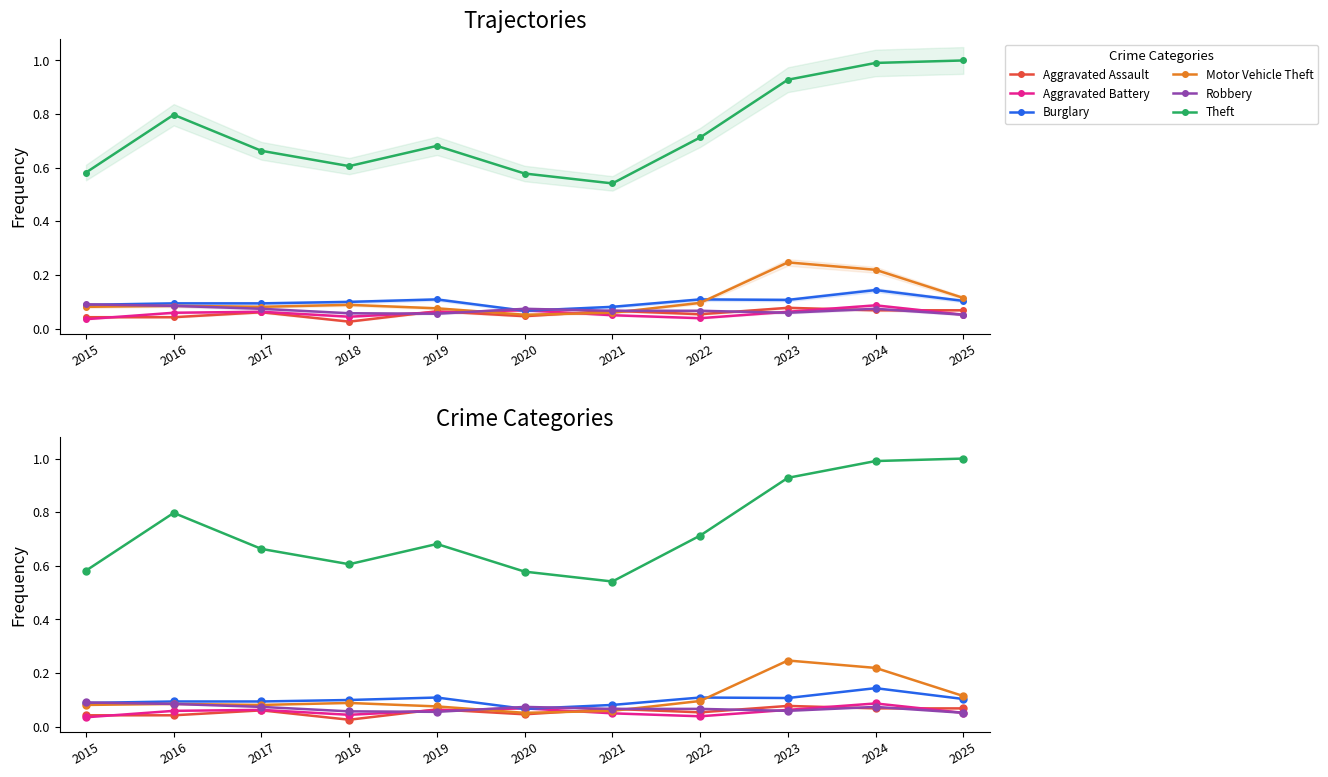

What are all the series names shown in the legend?

Aggravated Assault, Aggravated Battery, Burglary, Motor Vehicle Theft, Robbery, Theft